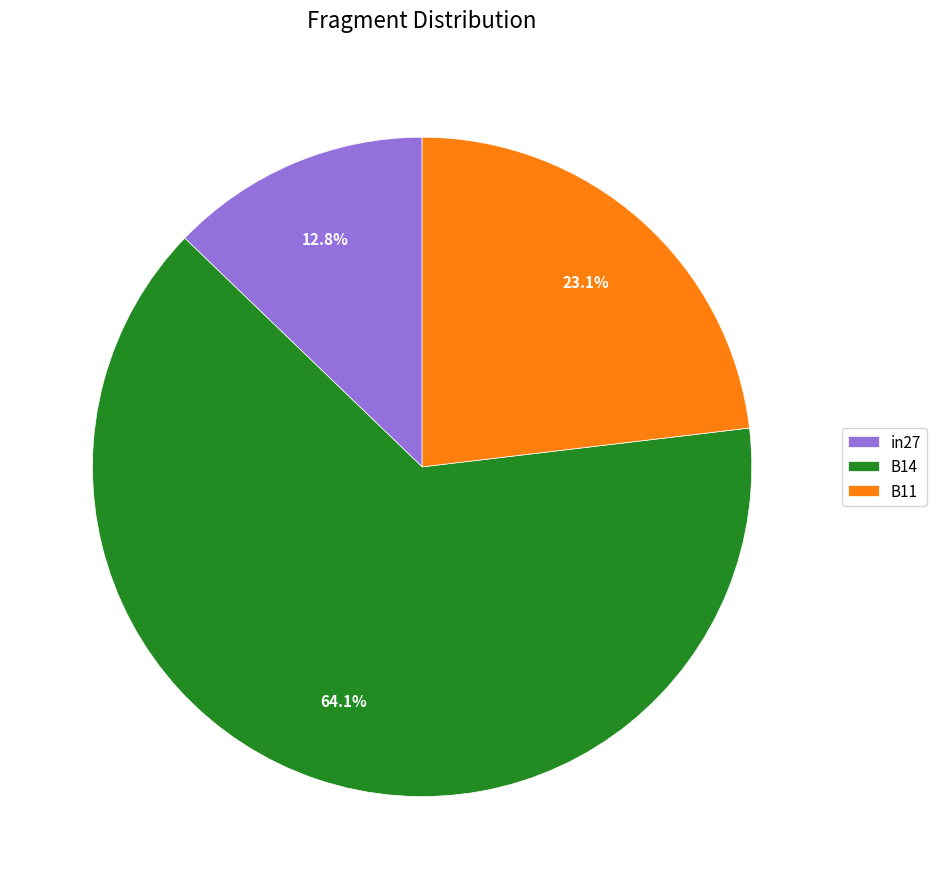

What is the largest slice in the pie chart?

B14